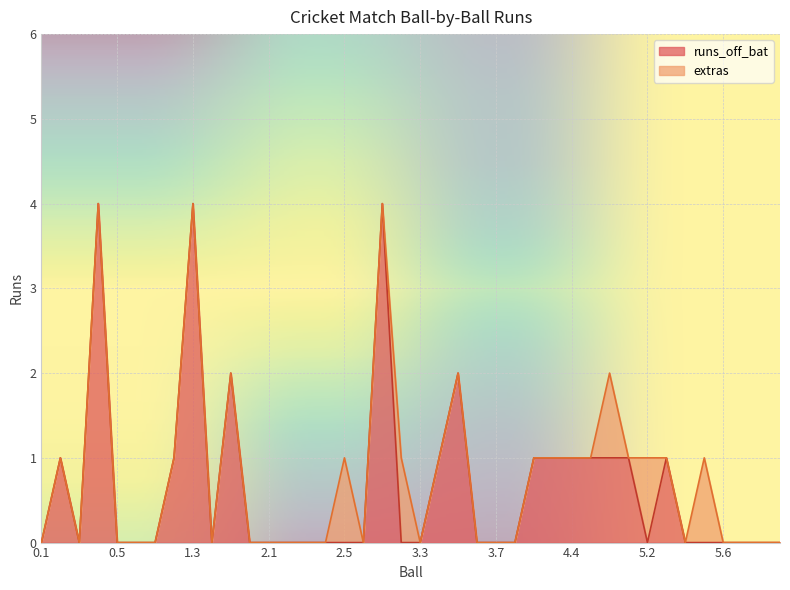

Which category has the highest value across all series?

0.4